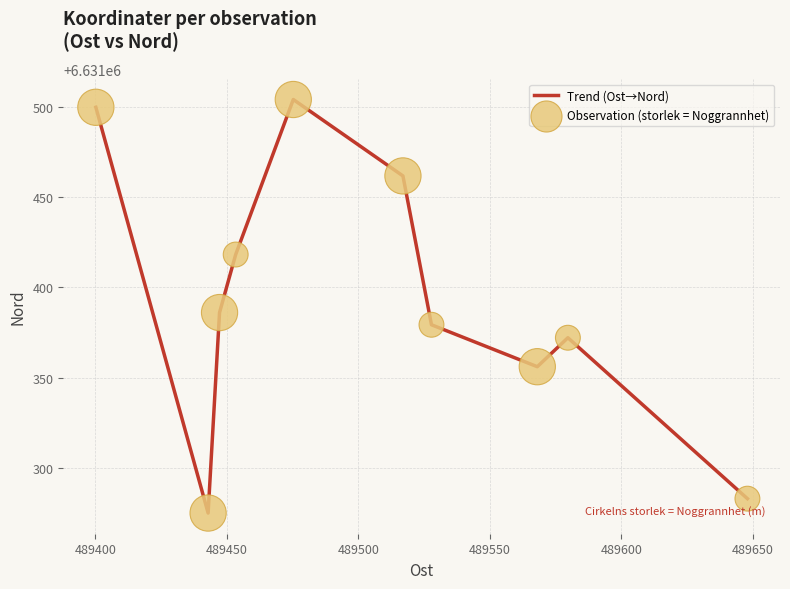

What is the smallest value displayed?

6631274.9